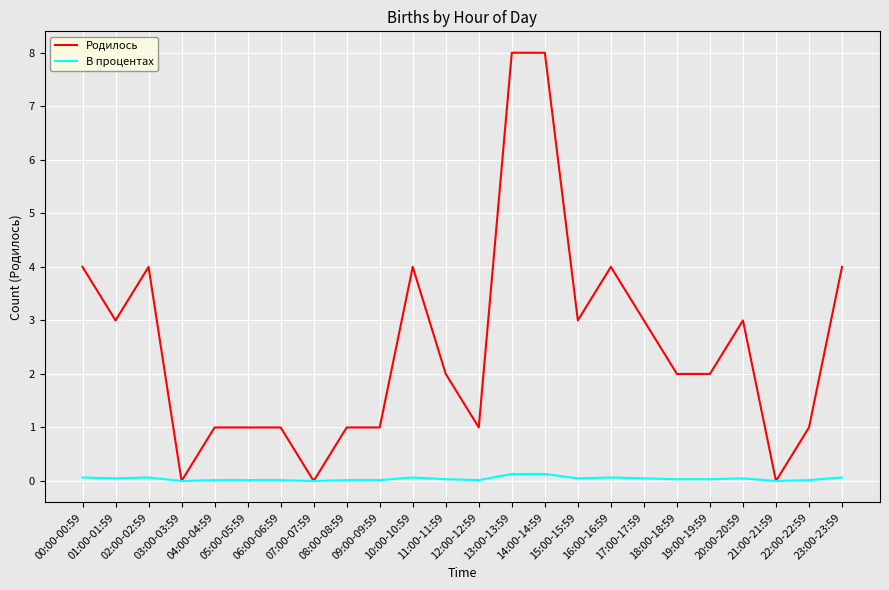

What is the sum of all Родилось values?

61.0